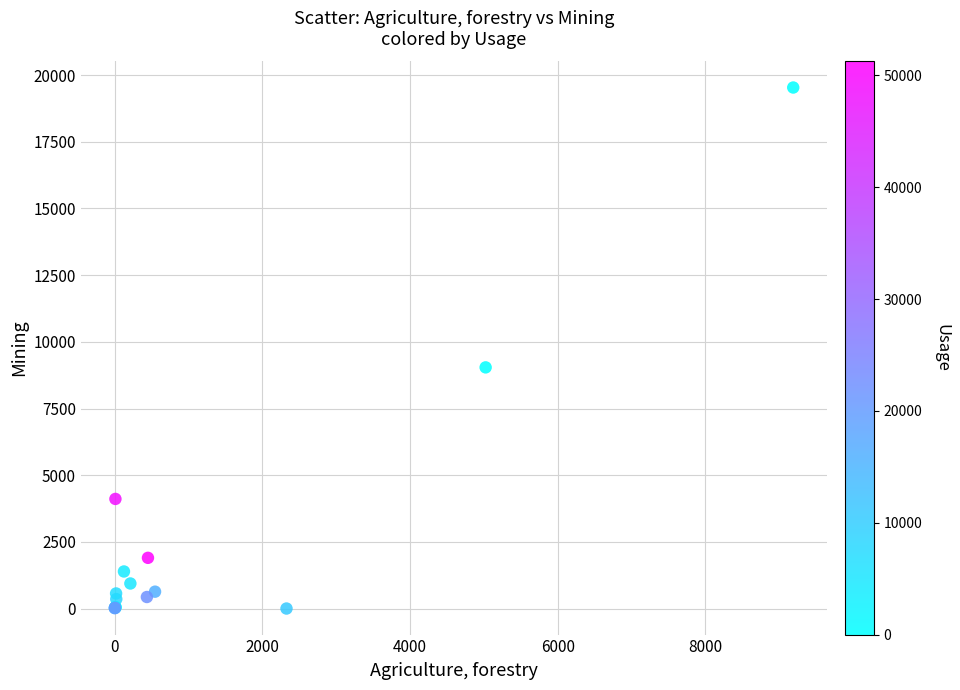

What Y value in the scatter plot is closest to 9767?

9041.9